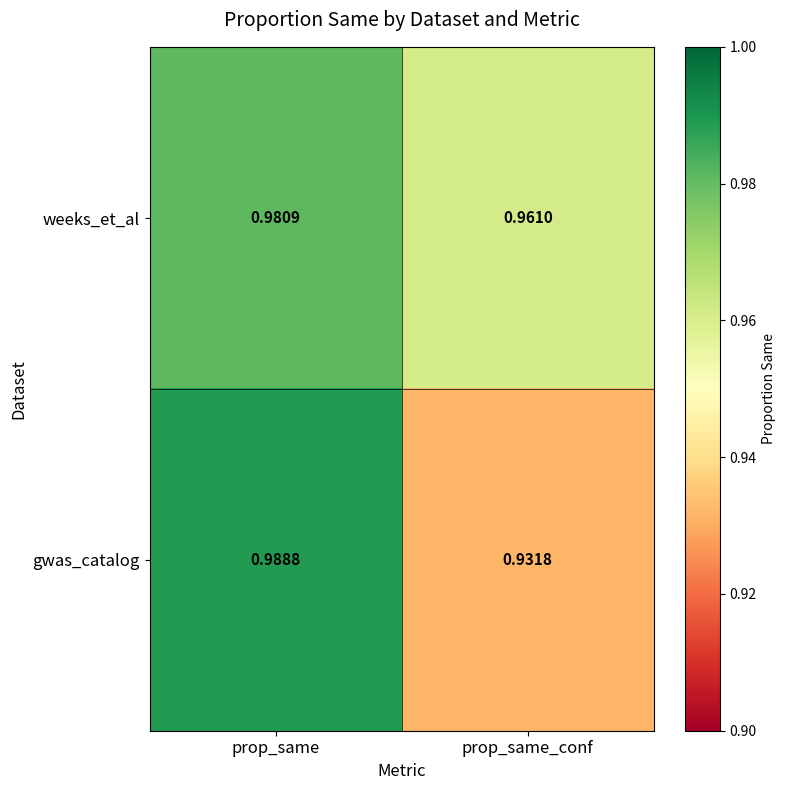

Between prop_same and prop_same_conf, which series saw the biggest shift?

gwas_catalog